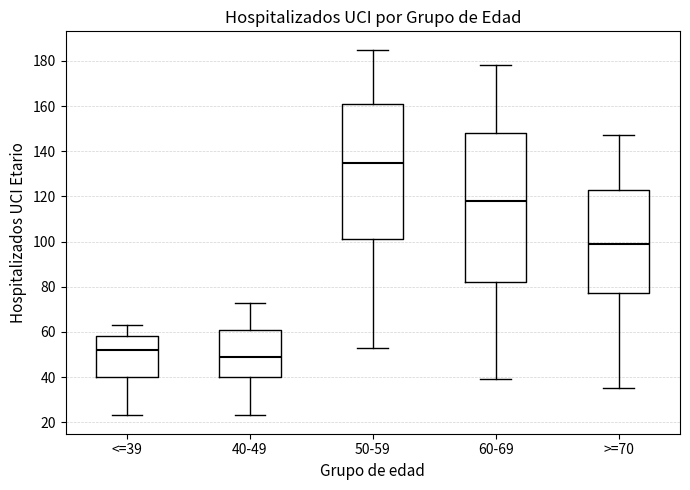

Comparing the boxes themselves (not the whiskers), which one is the tallest?

60-69